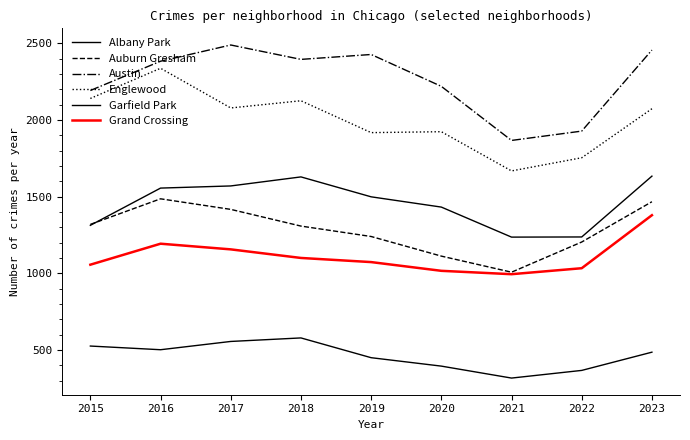

At which label does Garfield Park first exceed 1499?

2016